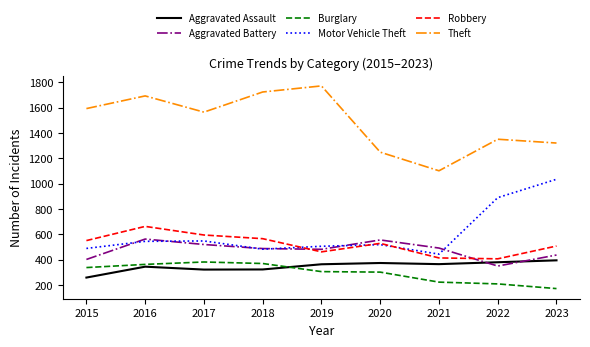

Is it true that Robbery equals 744 at 2020?

False